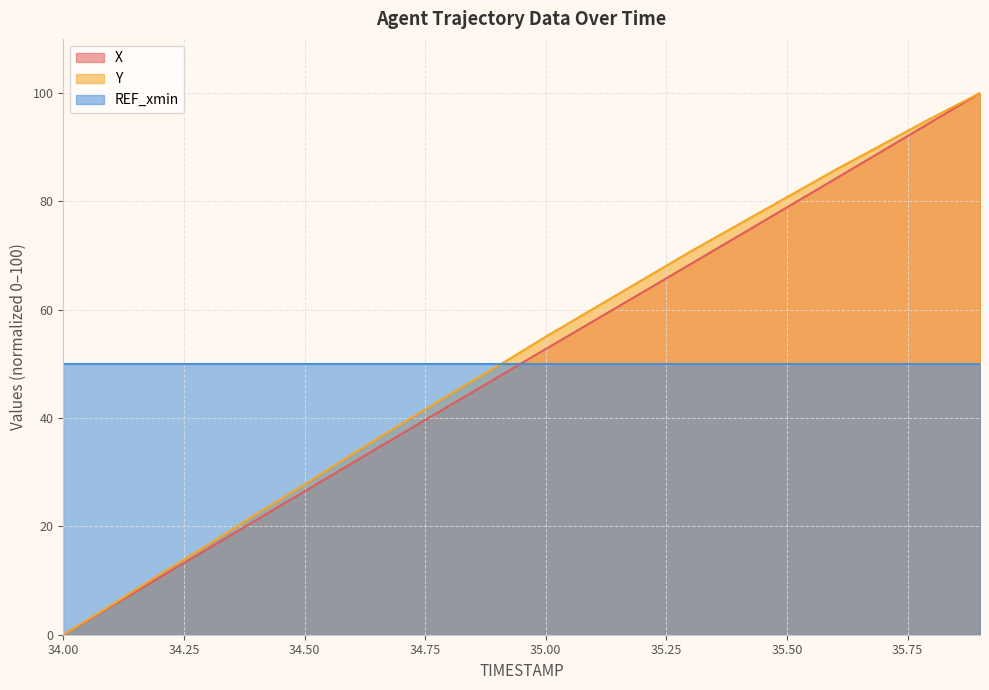

True or false: Y and X intersect in this chart.

False